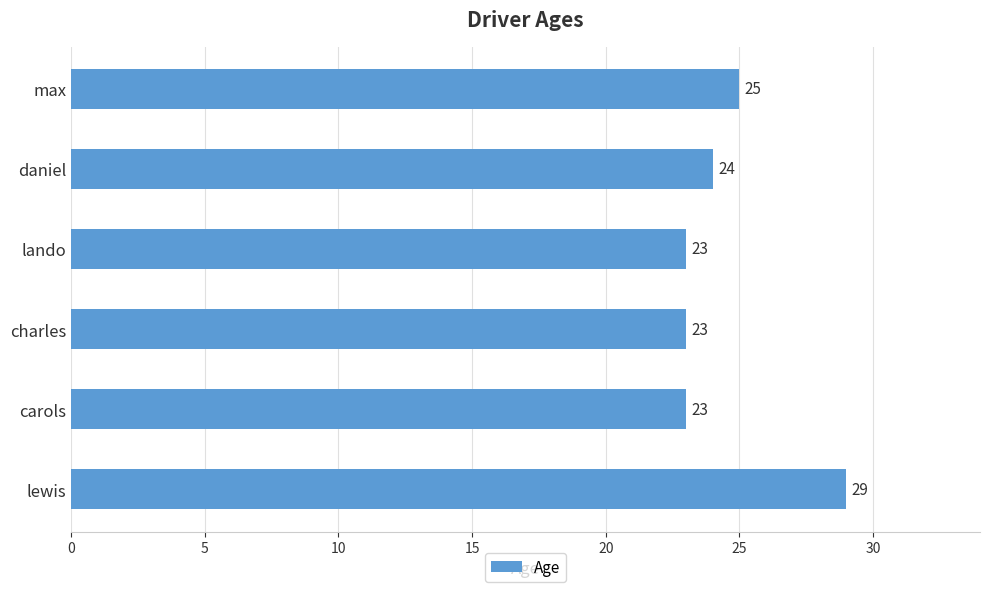

What is the maximum value shown in the chart?

29